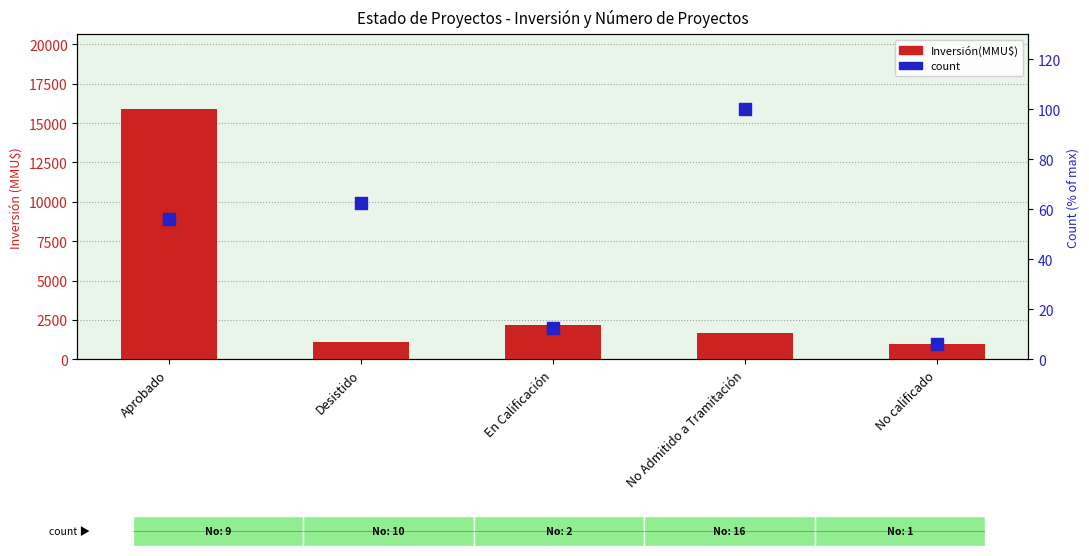

Which series reaches the maximum Y coordinate?

Inversión(MMU$)